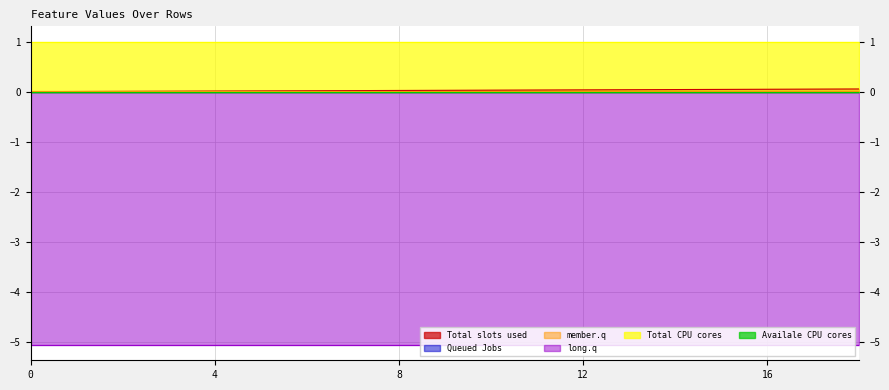

Between 12 and 7, which is larger?

12